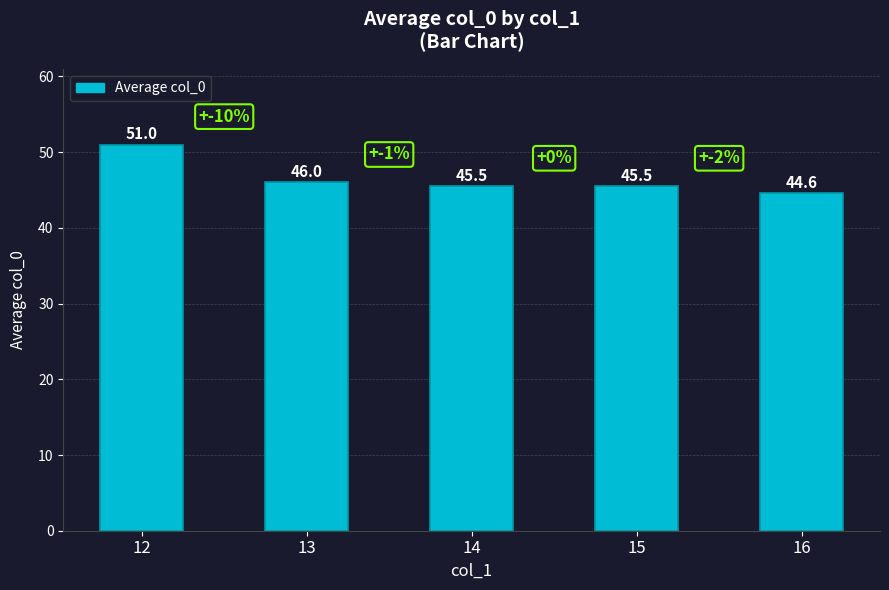

Between 12 and 15, which is larger?

12